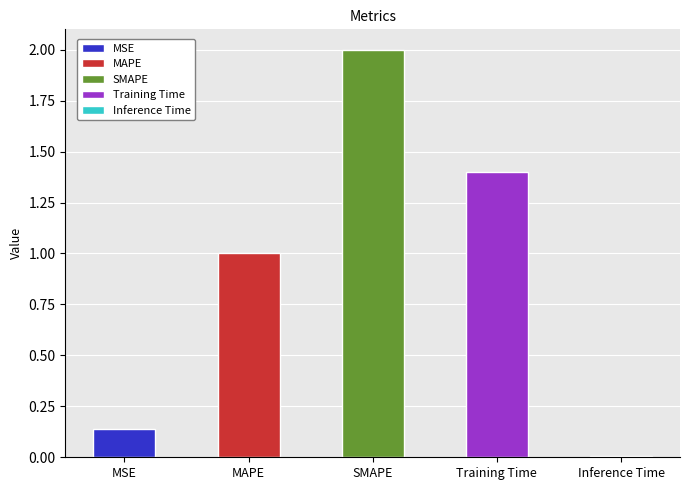

Which has a higher value, SMAPE or MAPE?

SMAPE